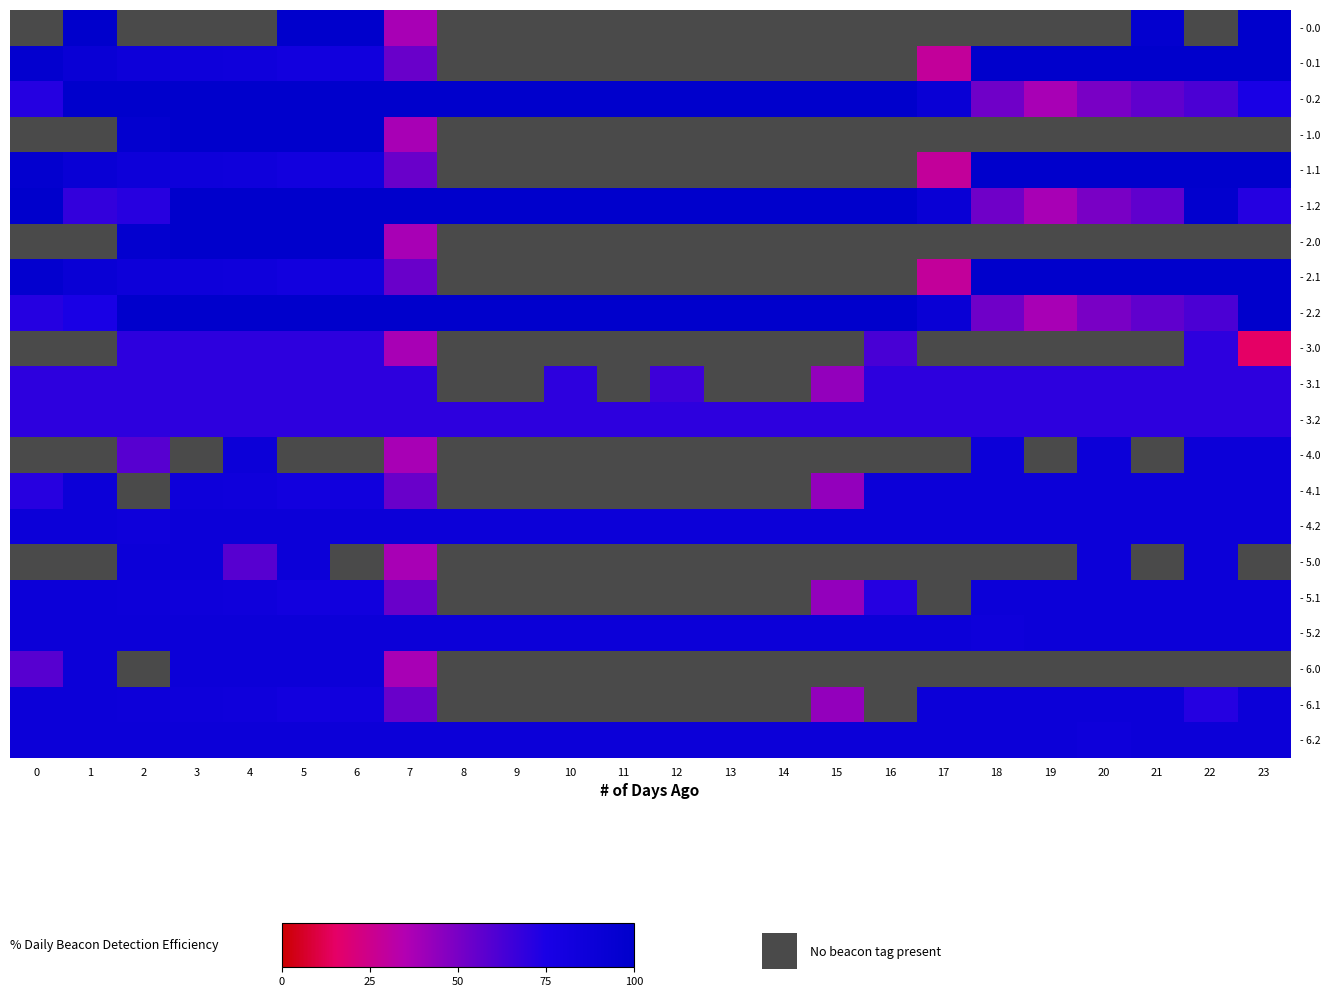

At how many categories does at least one series exceed 87?

24